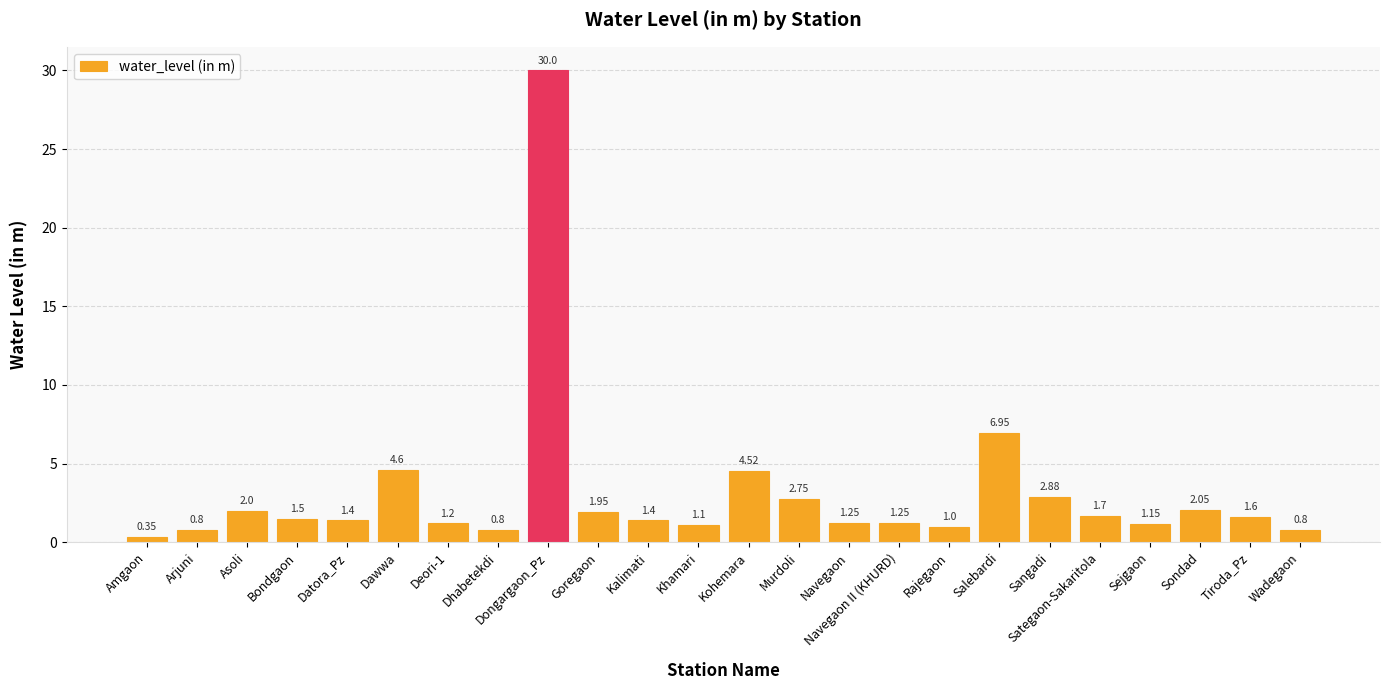

What is the label of the 4th bar from the left?

Bondgaon